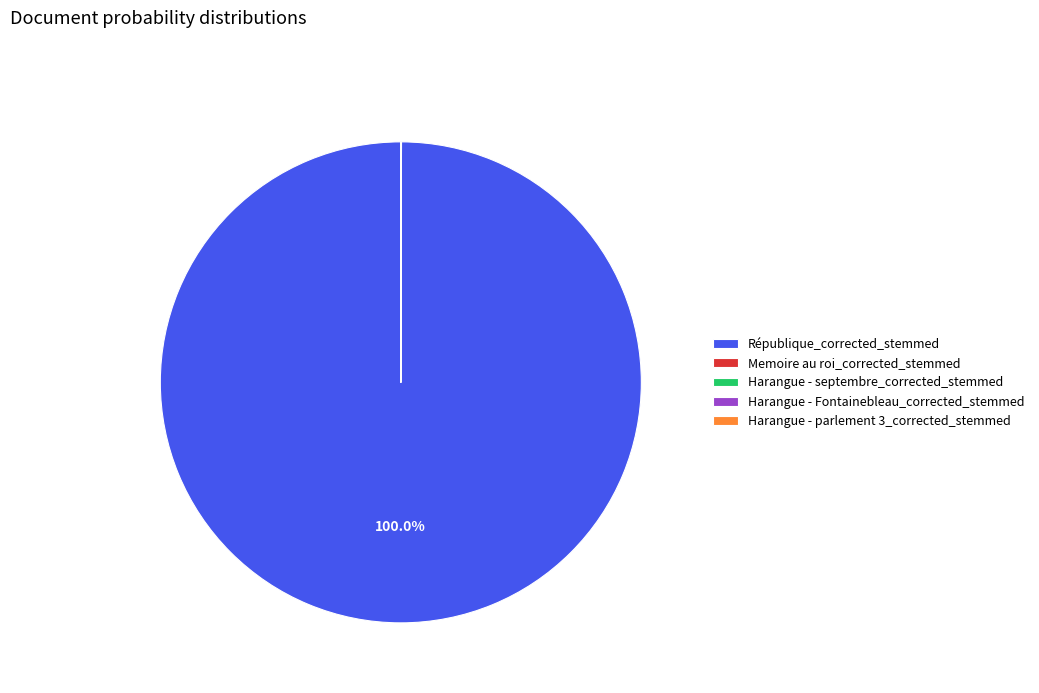

Does any single category account for the majority?

Yes